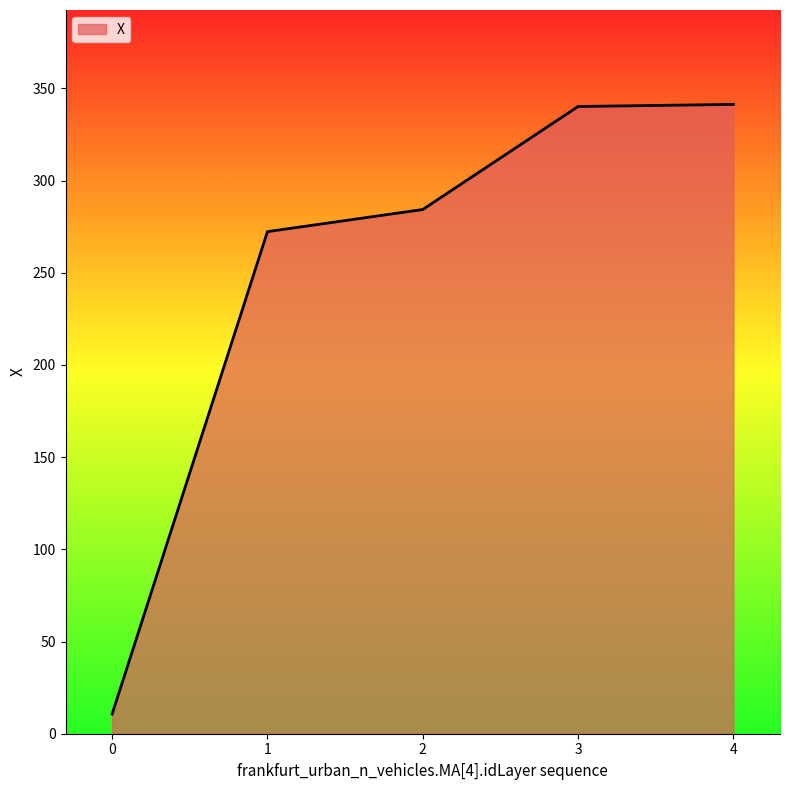

What is the approximate value at 0?

10.7